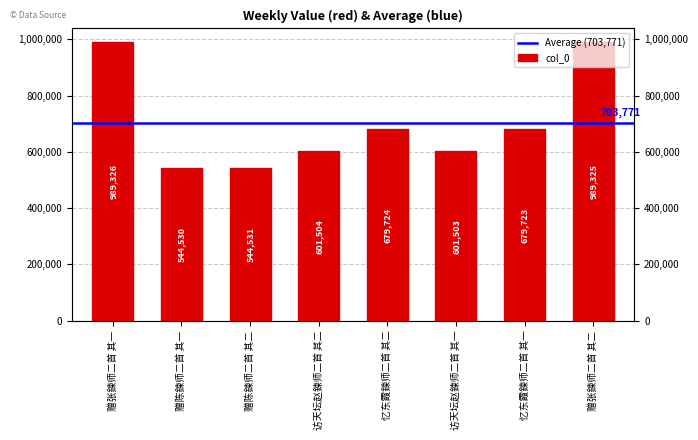

Which has a higher value, 访天坛赵鍊师二首 其一 or 赠张鍊师二首 其二?

赠张鍊师二首 其二